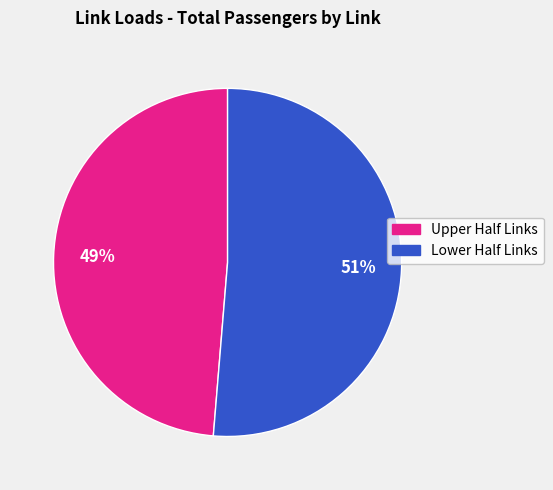

To the nearest percent, what is the average slice percentage?

50%